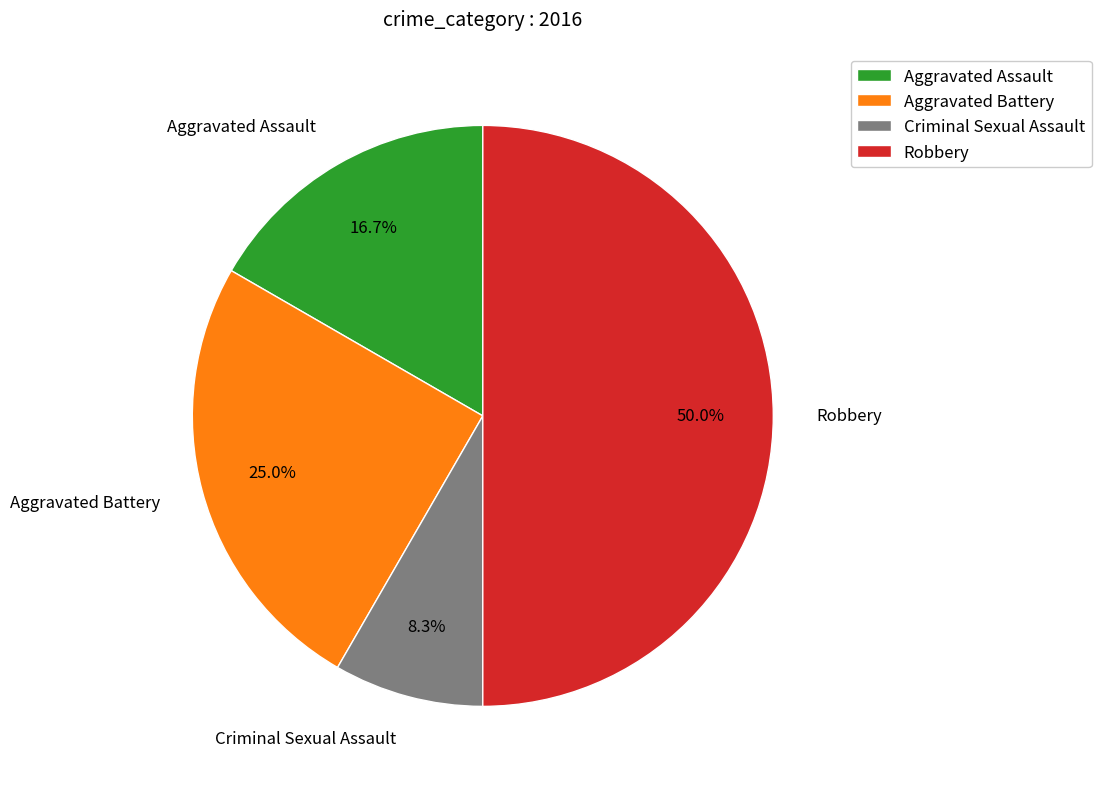

To the nearest percent, what is the average slice percentage?

25%